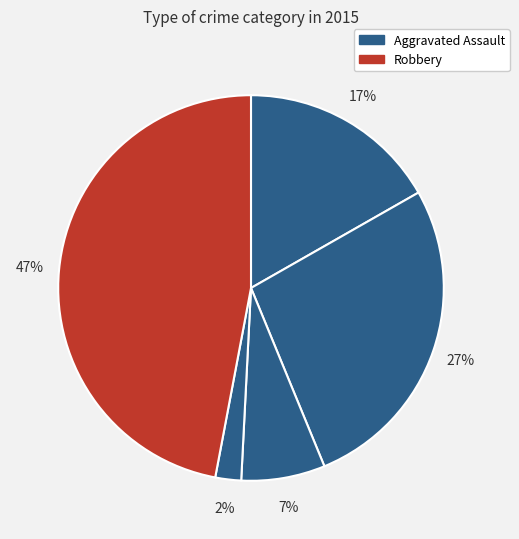

How many slices are in this pie chart?

5